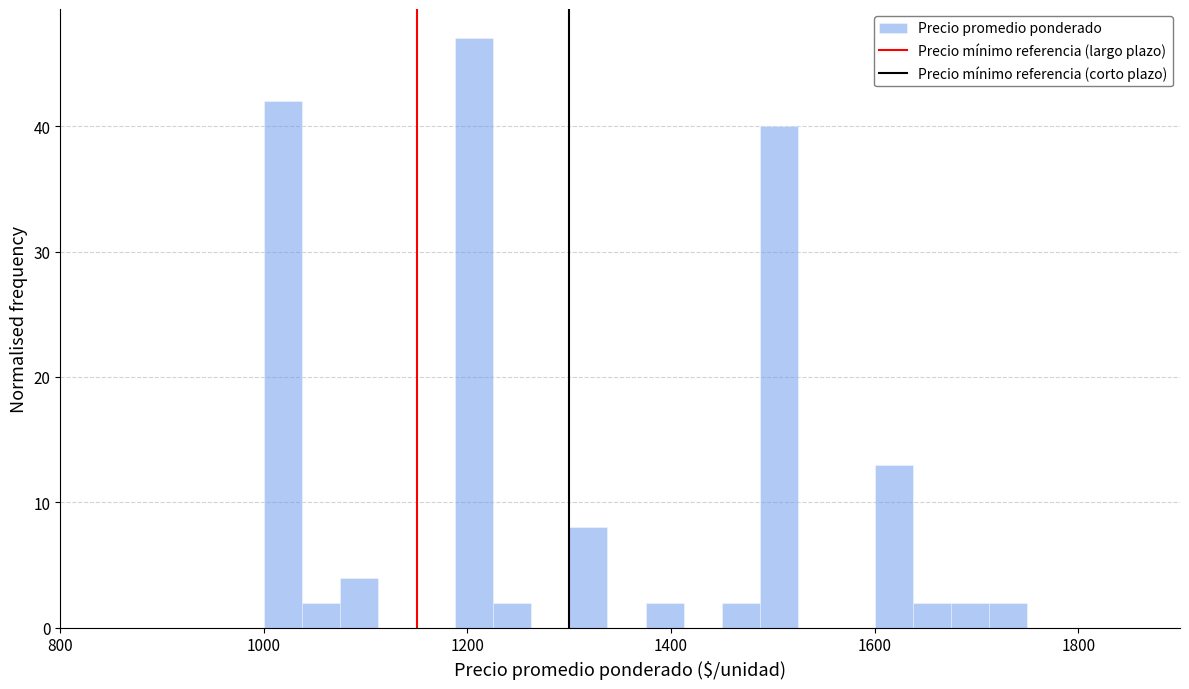

Around what value on the x-axis is the tallest bar? Give the approximate position of its centre, as read against the axis.

1200